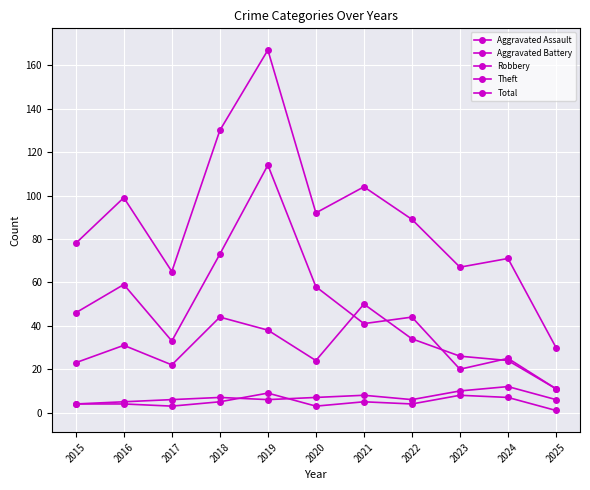

True or false: Aggravated Battery and Total intersect in this chart.

False